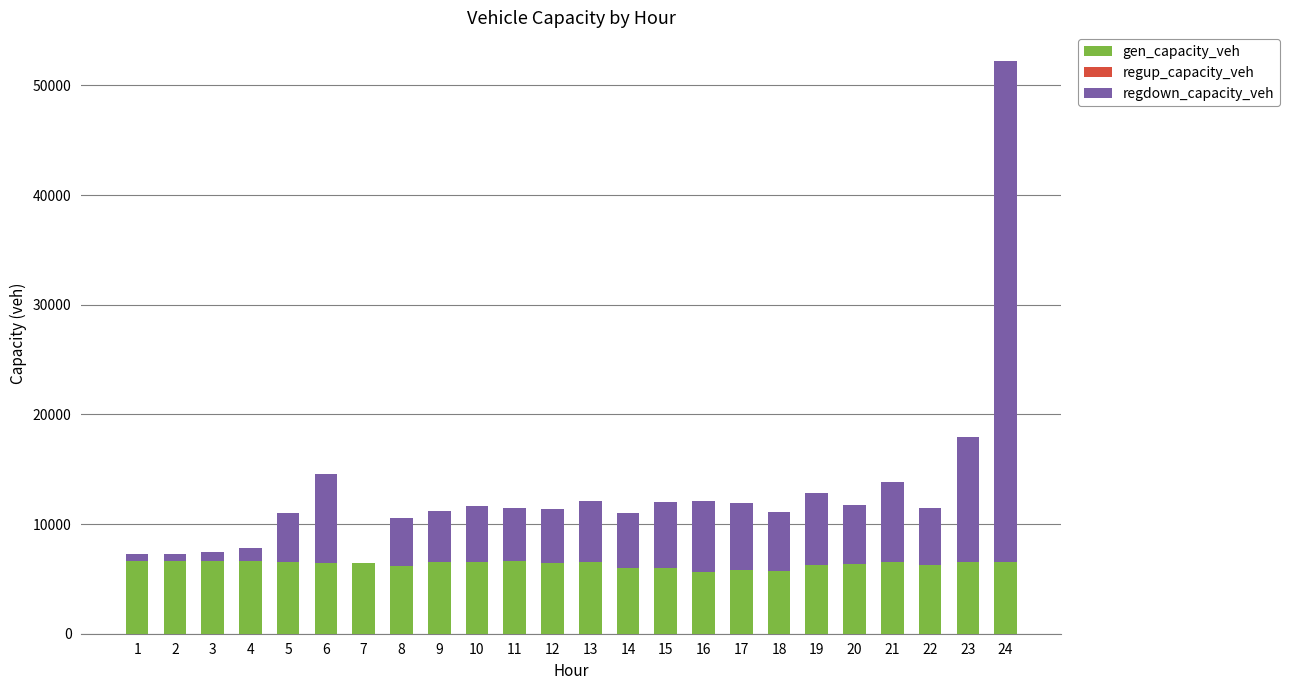

At which category is the sum across all series the highest?

24